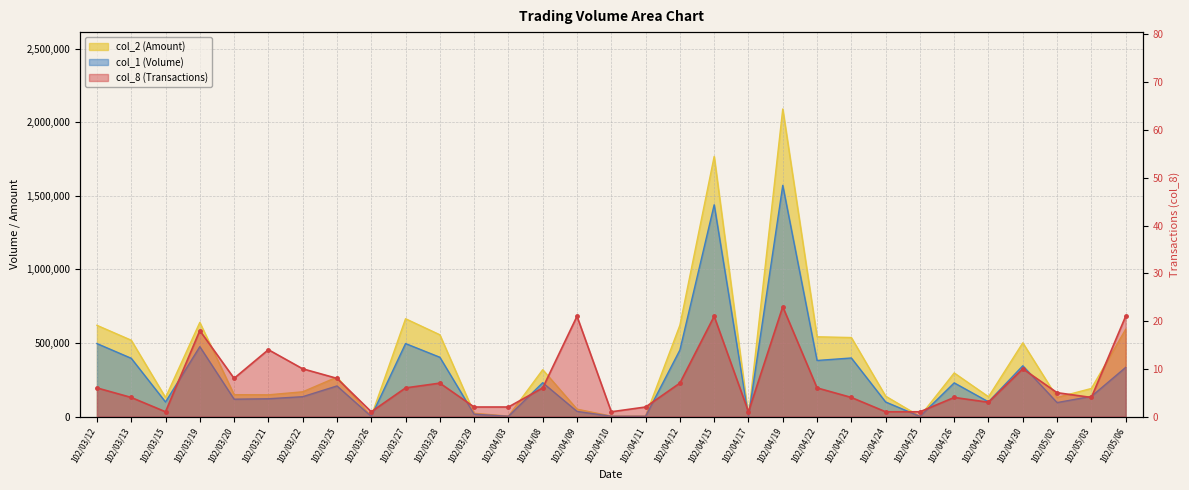

Reading left to right, list all the values displayed in this chart.

col_1: 496000	396000	99000	475000	118000	121000	135000	208000	1000	496000	403000	16000	2000	230000	35000	2000	2000	452000	1439000	1000	1571000	381000	398000	99000	1000	229000	100000	345000	95000	137000	334000
col_2: 620010	518760	129690	639720	148640	147700	168180	267990	1410	664670	555750	22280	3050	318340	50310	2820	2860	620690	1767470	1160	2089820	542100	536910	138600	1340	296310	134520	500900	129800	190860	592910
col_8: 6	4	1	18	8	14	10	8	1	6	7	2	2	6	21	1	2	7	21	1	23	6	4	1	1	4	3	10	5	4	21